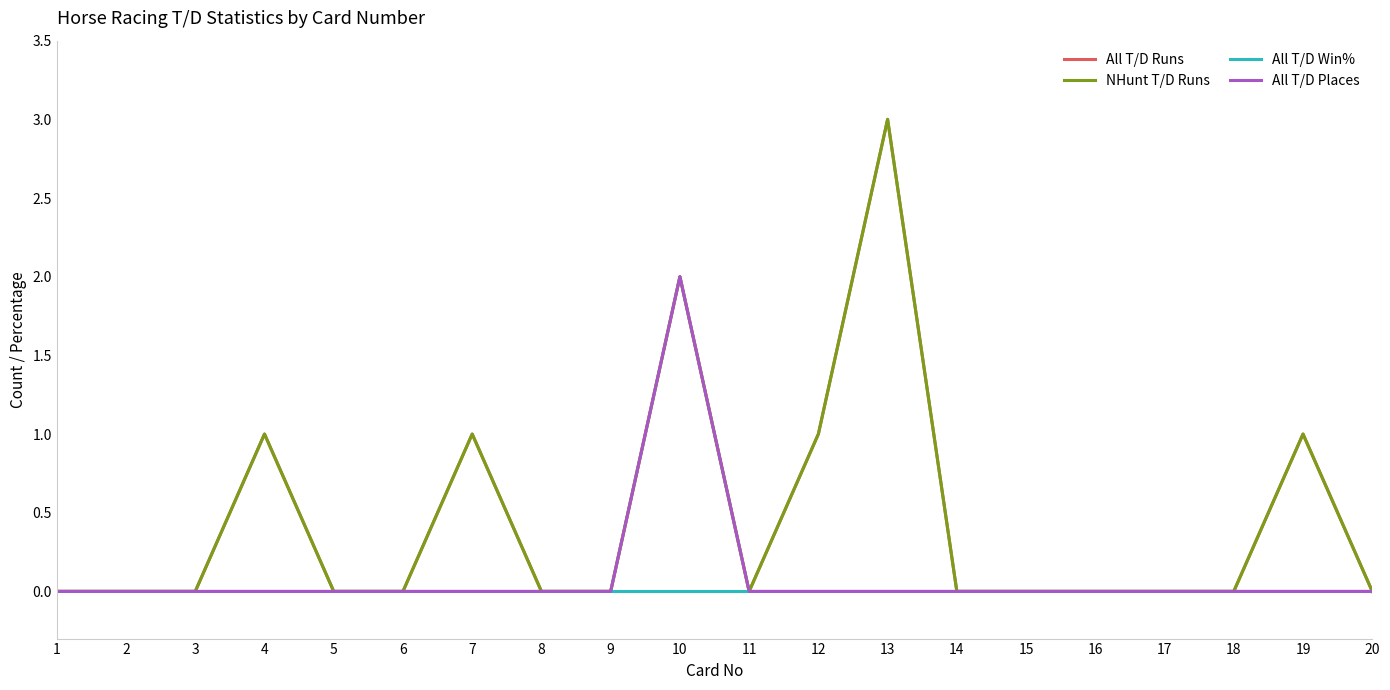

How many lines are shown in the chart?

4